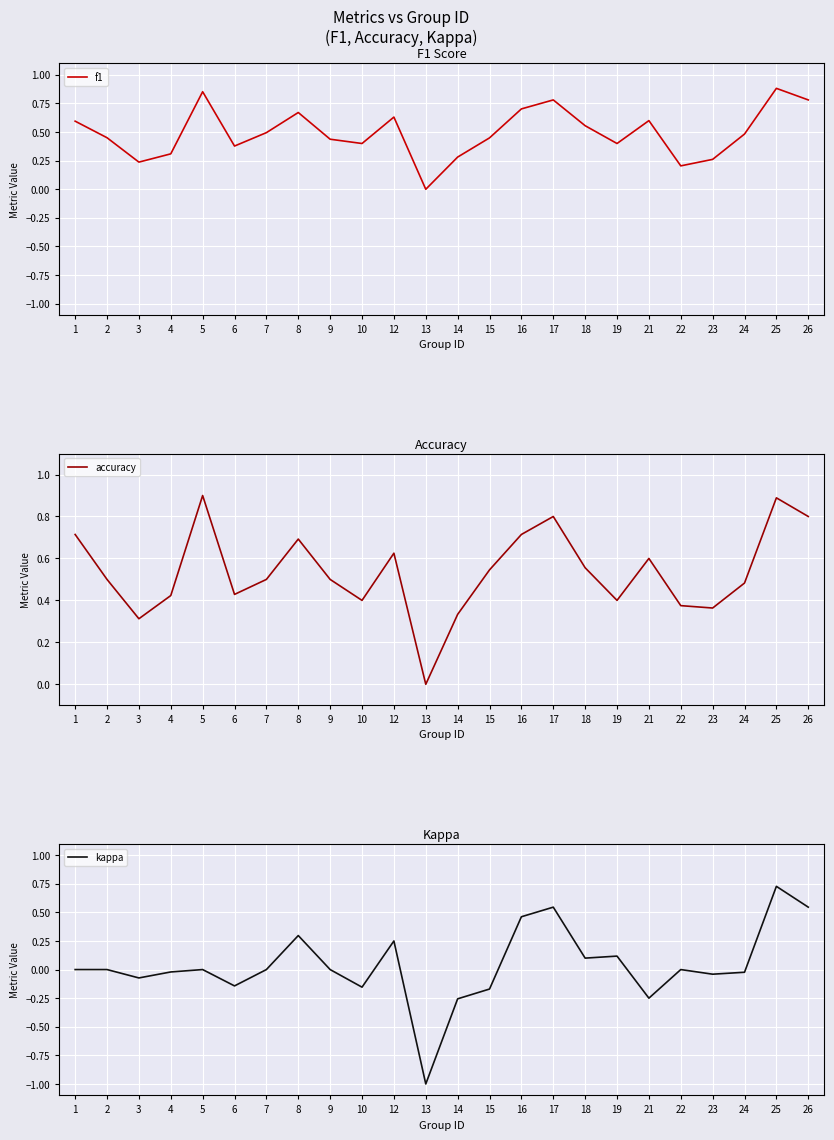

The accuracy series shows 0.6 at 22. True or false?

False